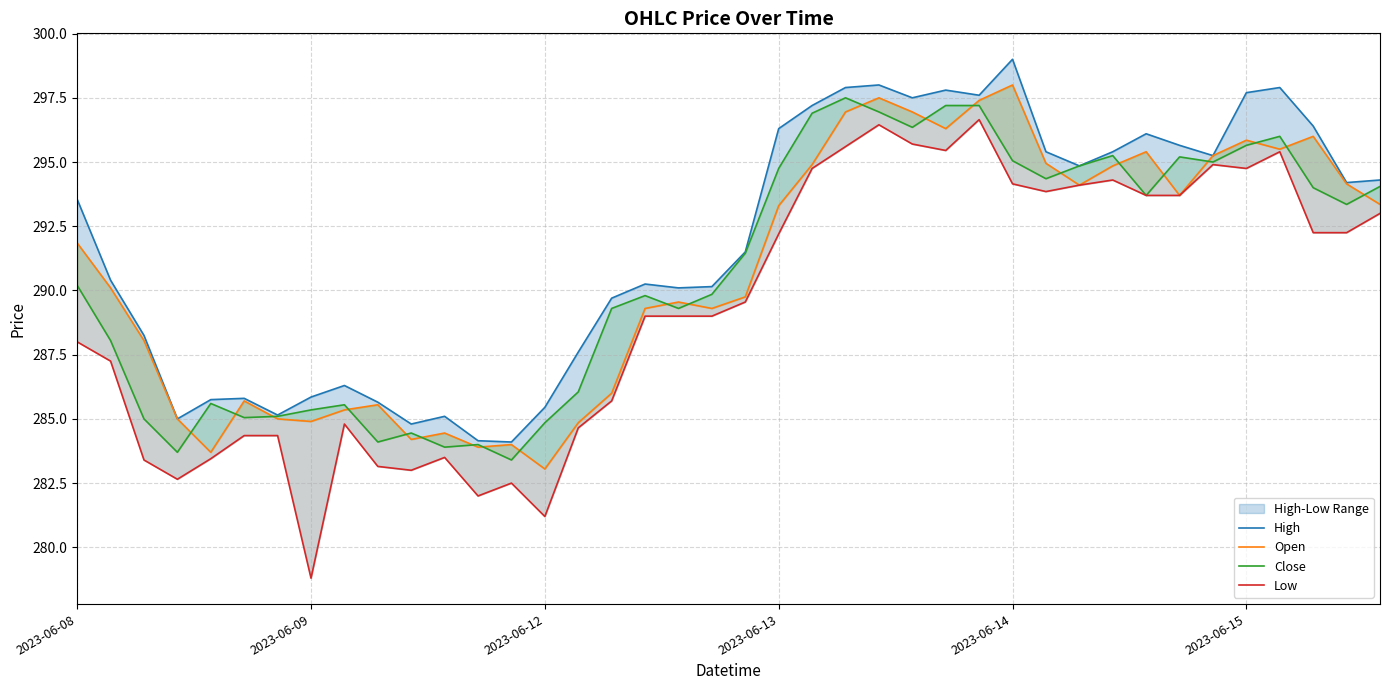

How many values in the Low series exceed 289?

20